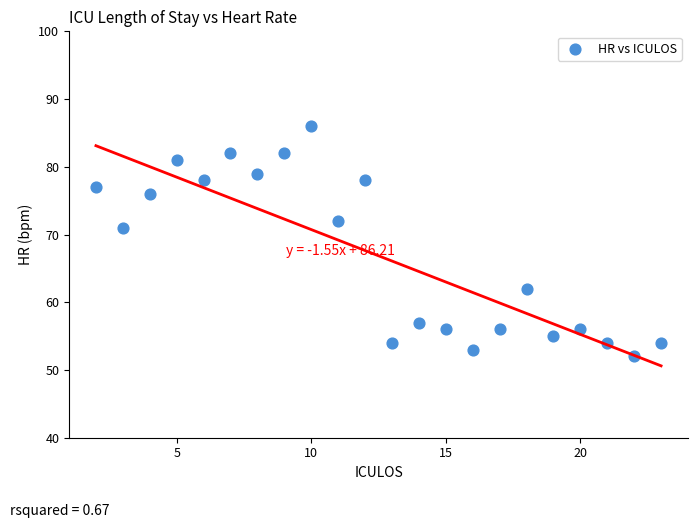

What Y value in the scatter plot is closest to 69?

71